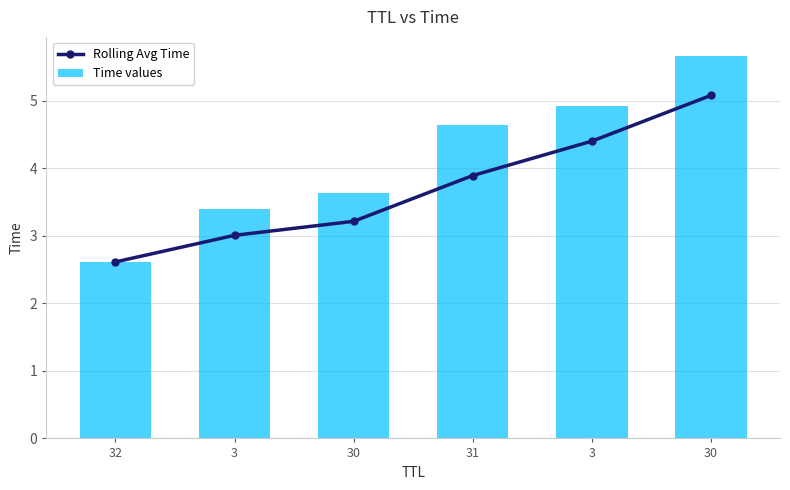

At which label does Rolling Avg Time first exceed 3?

3